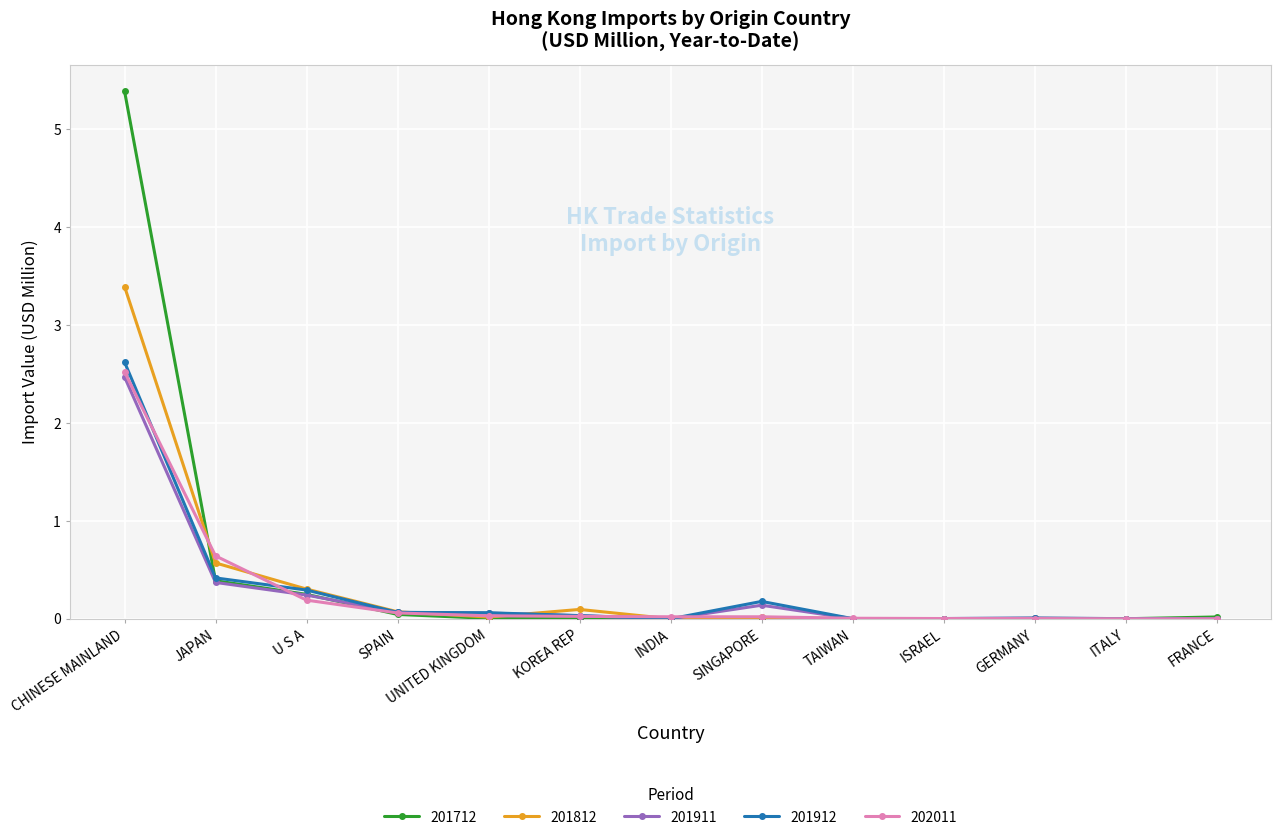

Which series has the largest range (max minus min)?

201712